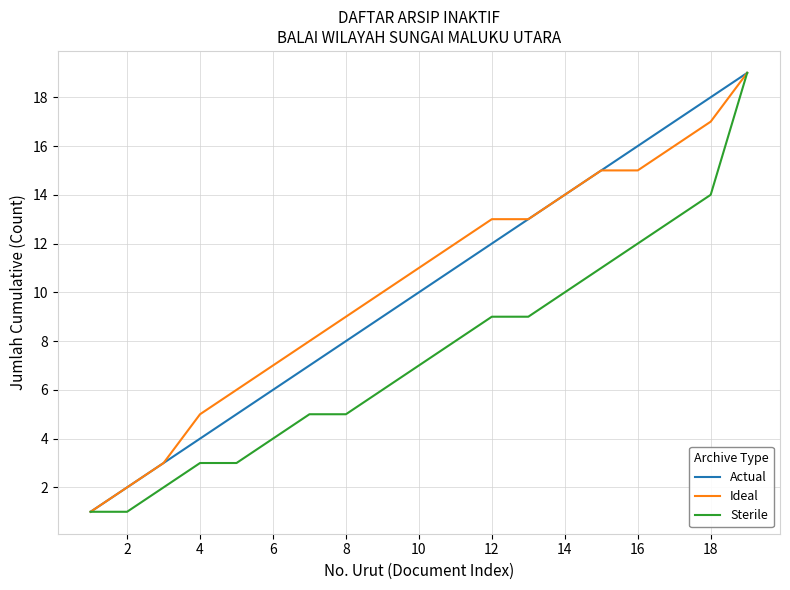

What is the greatest value displayed?

19